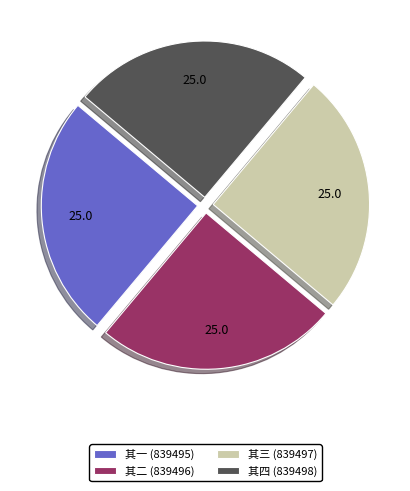

What is the ratio of the value at 其二 (839496) to the value at 其四 (839498)?

1.0